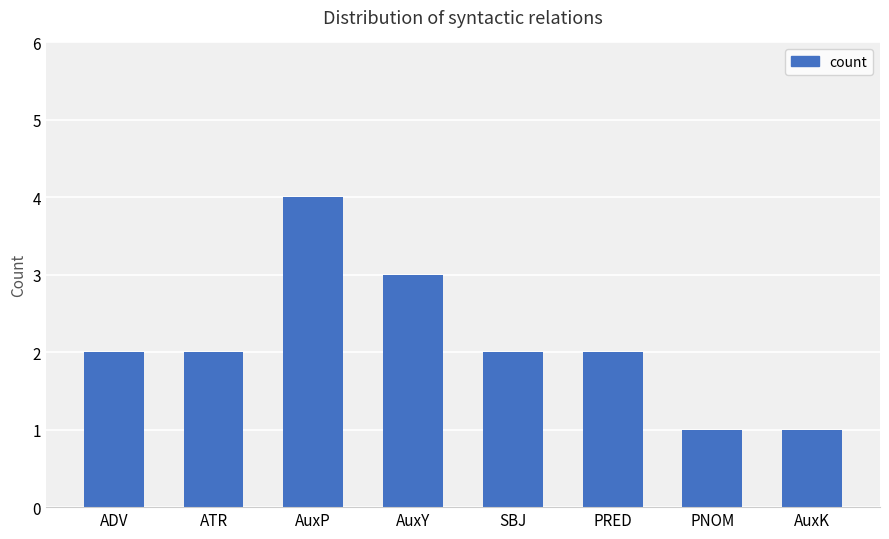

What is the smallest value displayed?

1